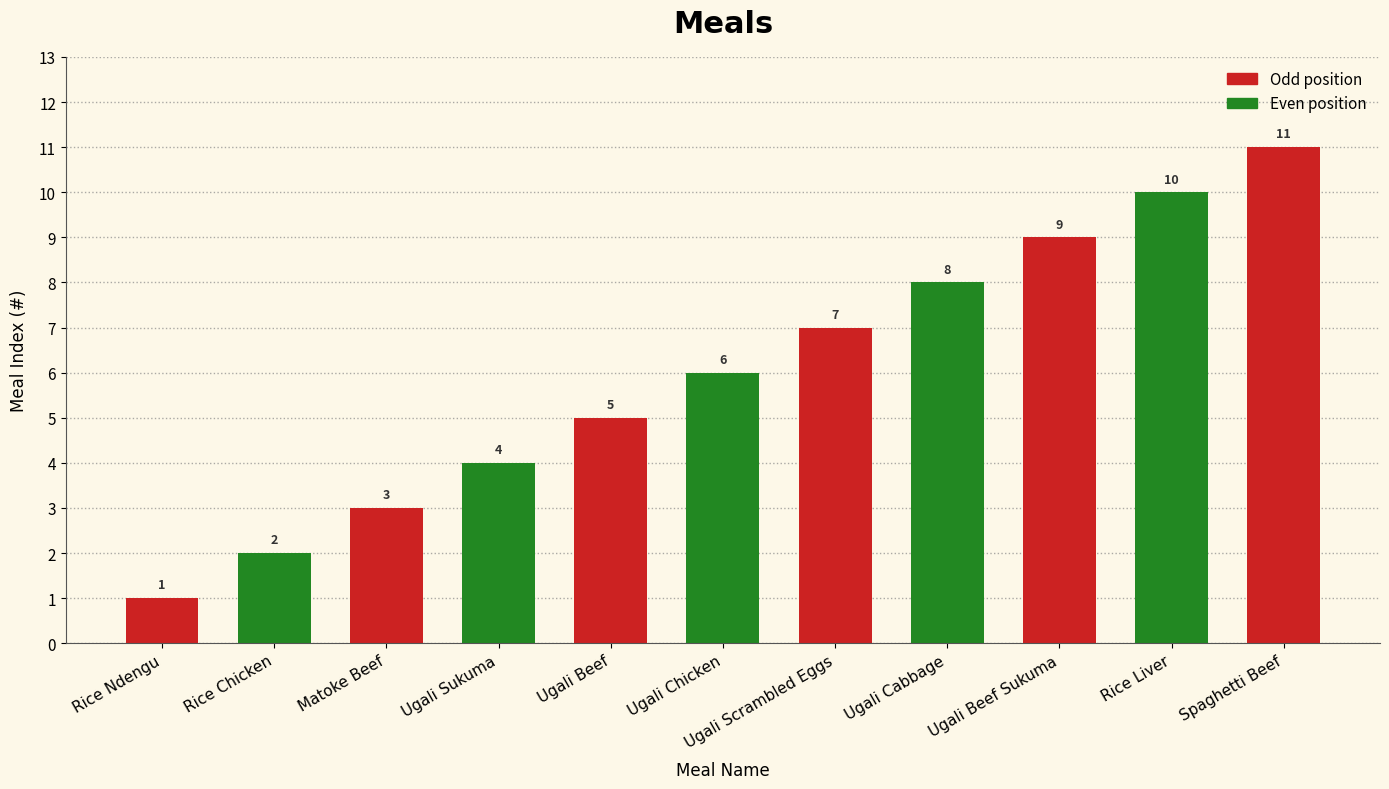

Are the bars grouped side by side (vs. stacked)?

No